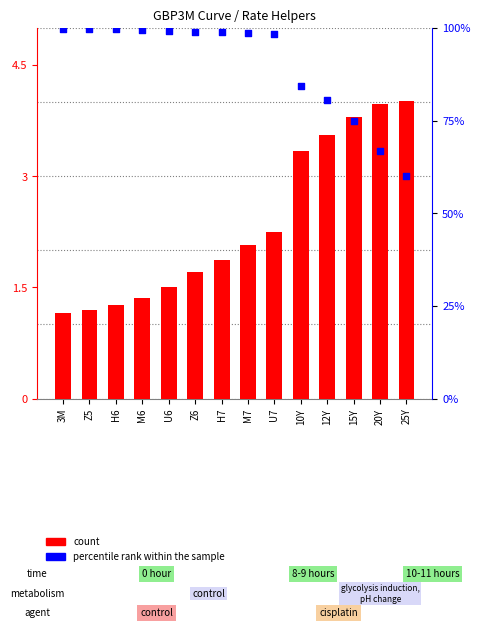

Which series contains the lowest Y value?

count